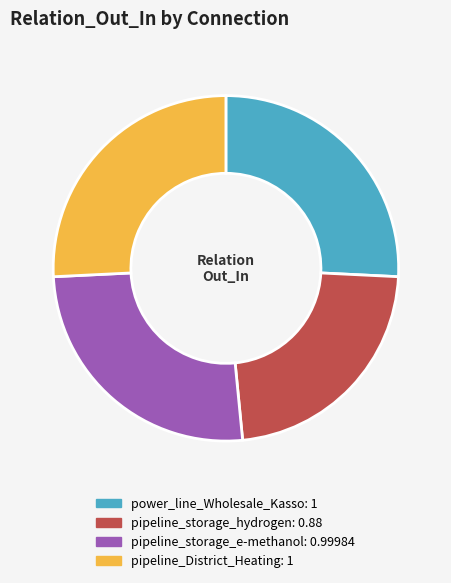

How many slices are in this pie chart?

4